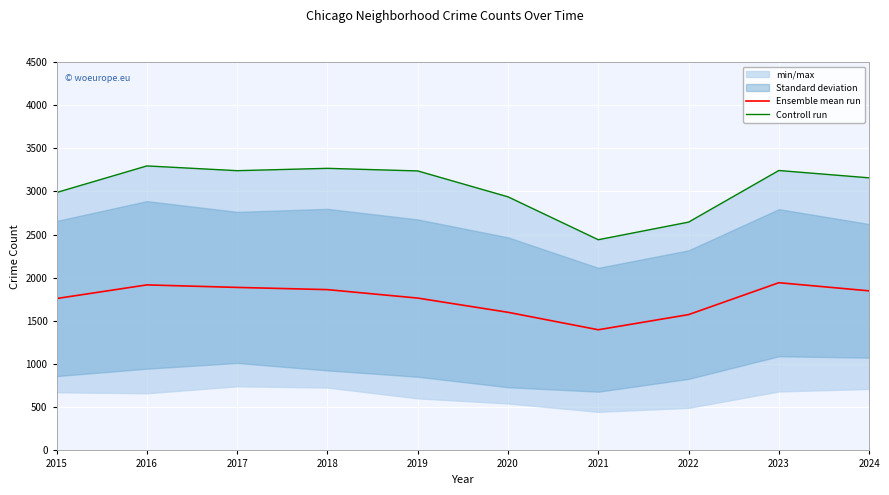

Rank the series by their average value, from lowest to highest.

Ensemble mean run, Controll run